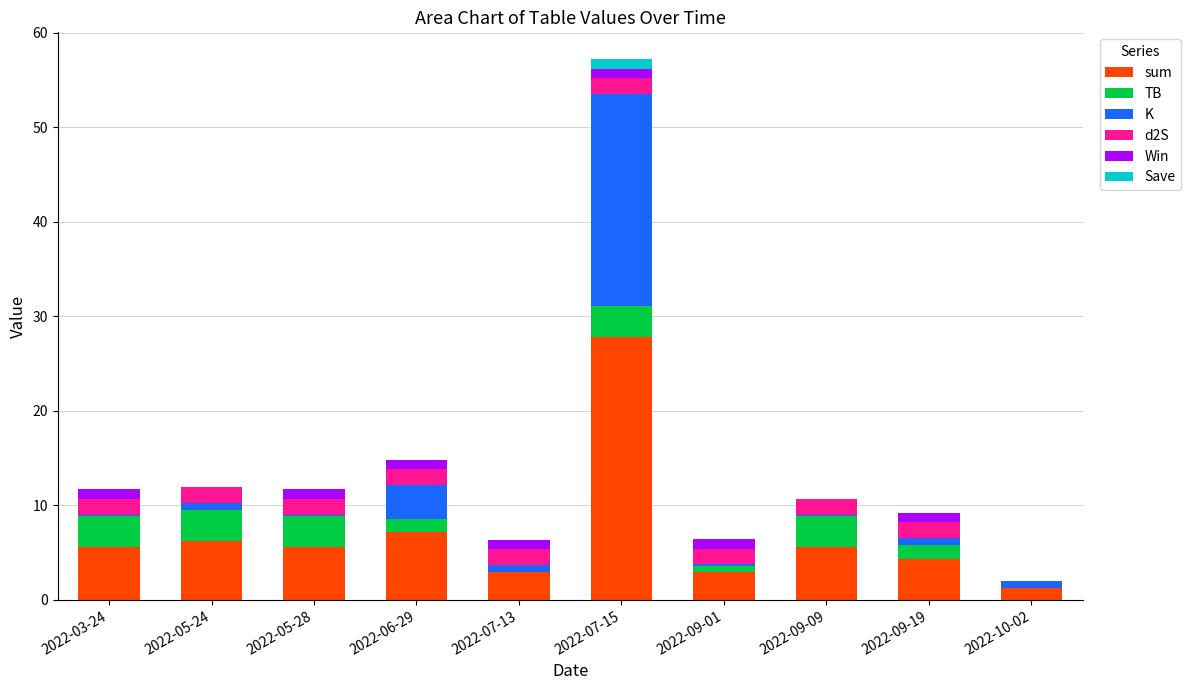

True or false: sum has a value of 4.4 at 2022-09-19.

True